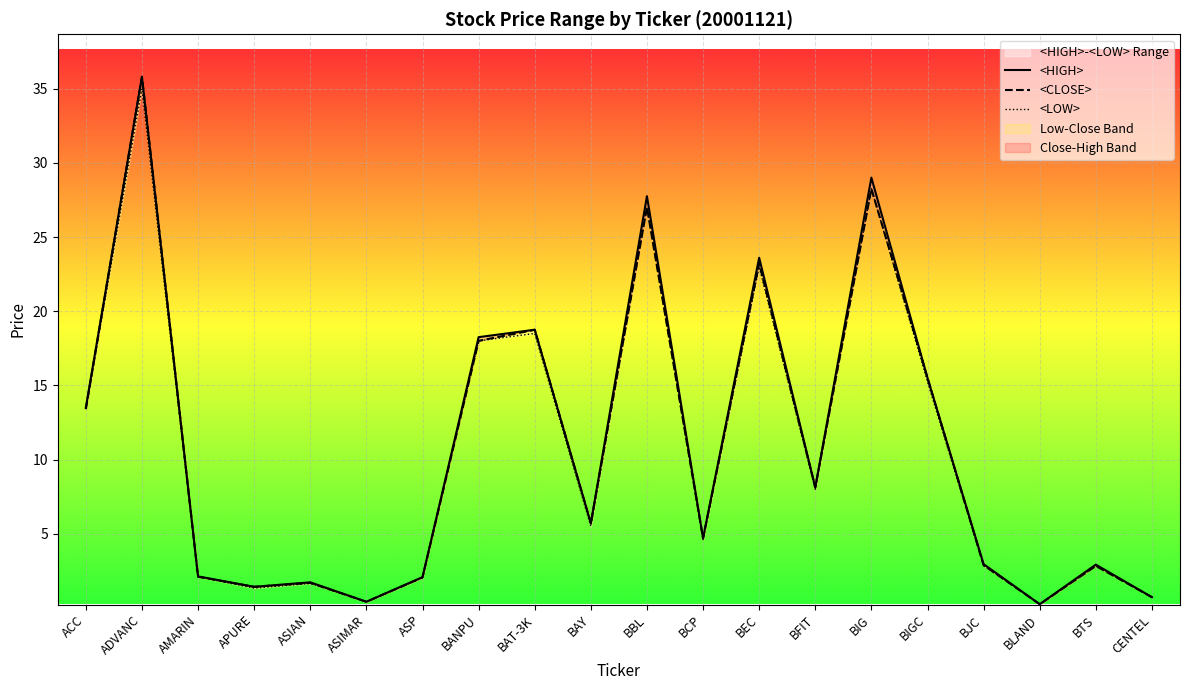

What is the approximate value of <HIGH> at ASP?

2.1